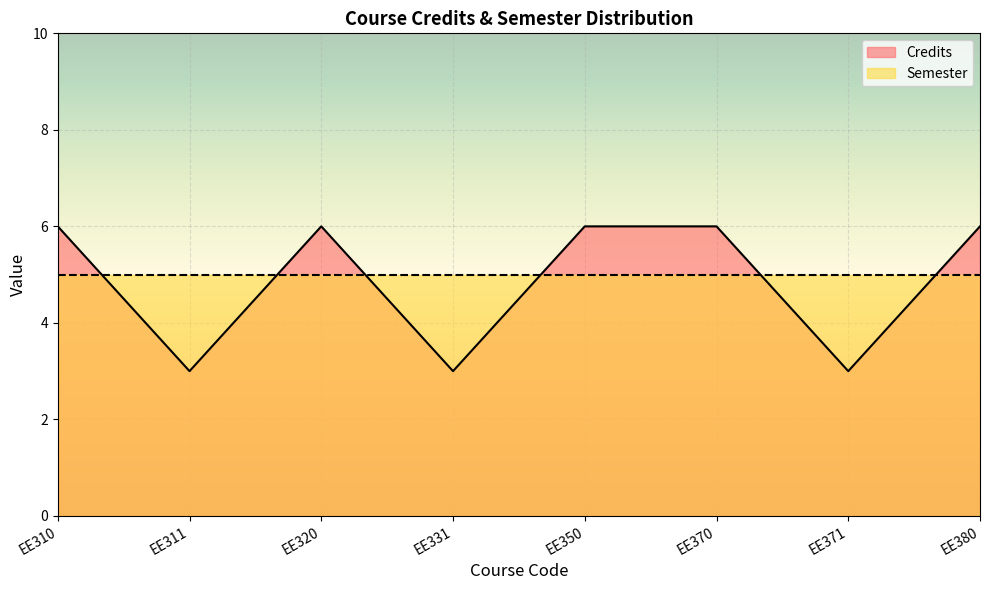

Reading right to left, extract all data points from this chart.

EE380=6	EE371=3	EE370=6	EE350=6	EE331=3	EE320=6	EE311=3	EE310=6